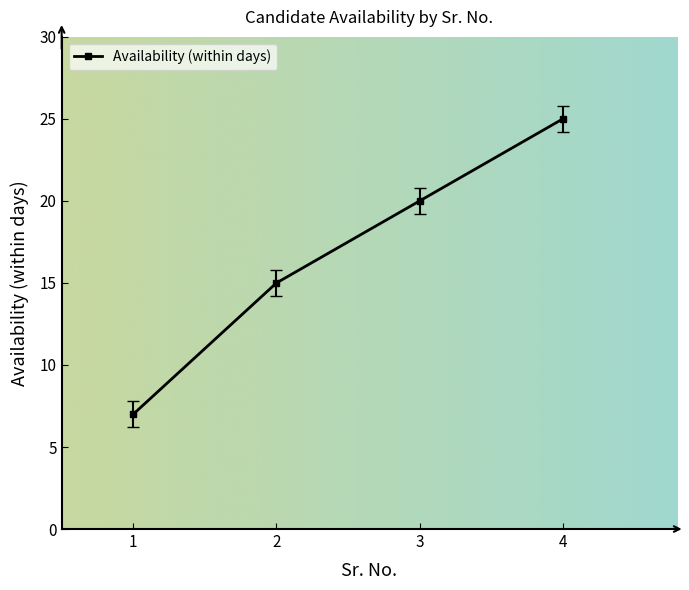

Approximately how many times larger is the value at 3 compared to 1?

2.9